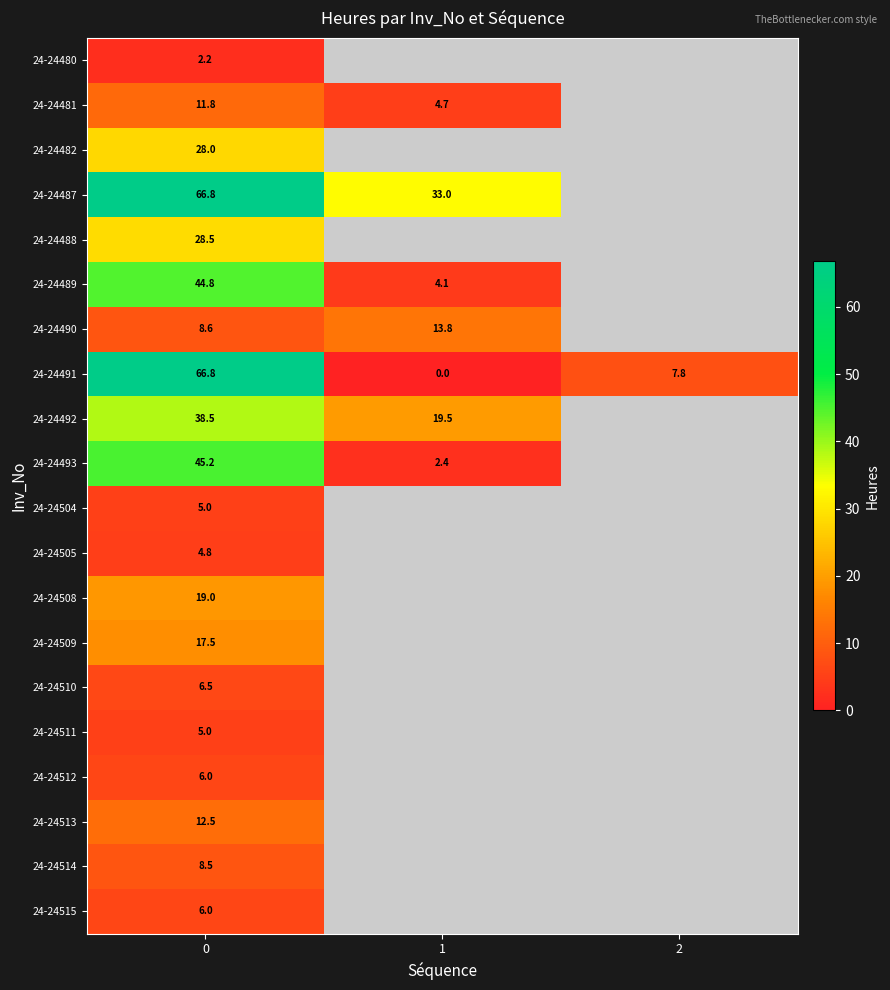

Count the number of data series in this chart.

20